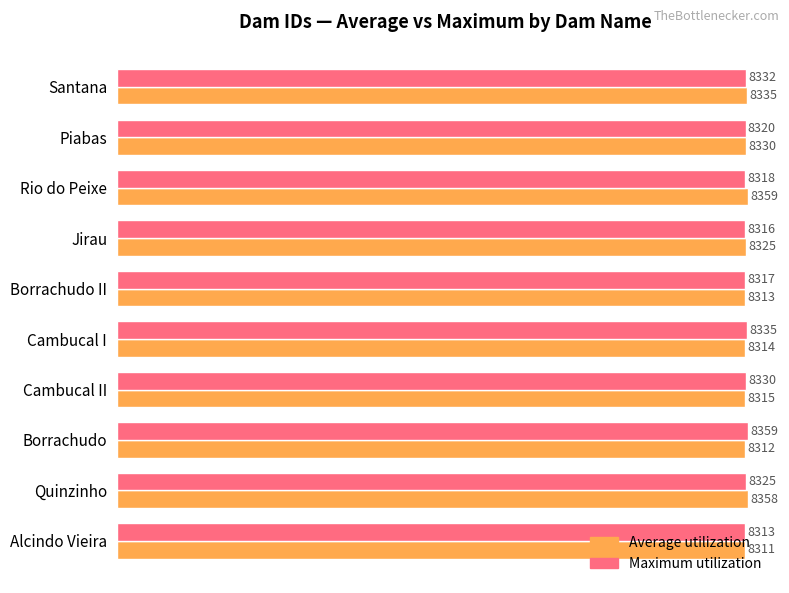

What is the spread (max minus min) of values at Cambucal II?

15